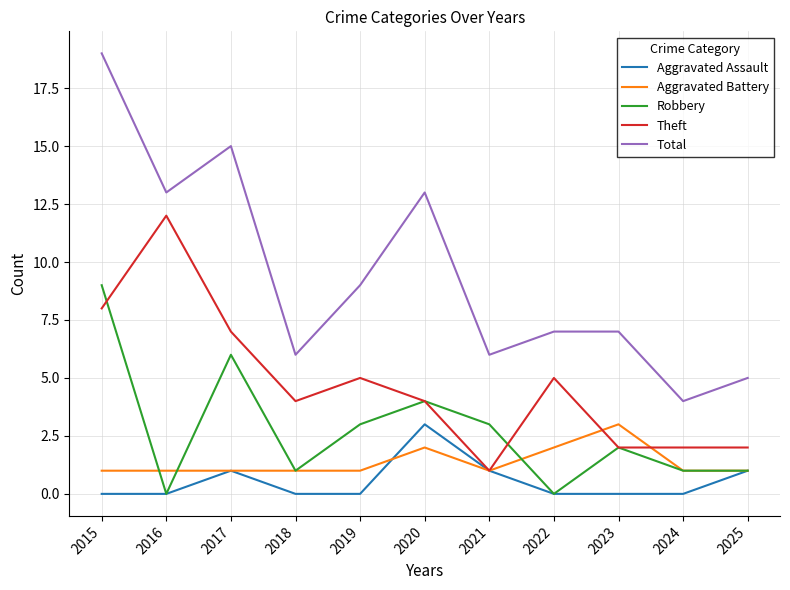

What is the difference between the Theft values at 2022 and 2025?

3